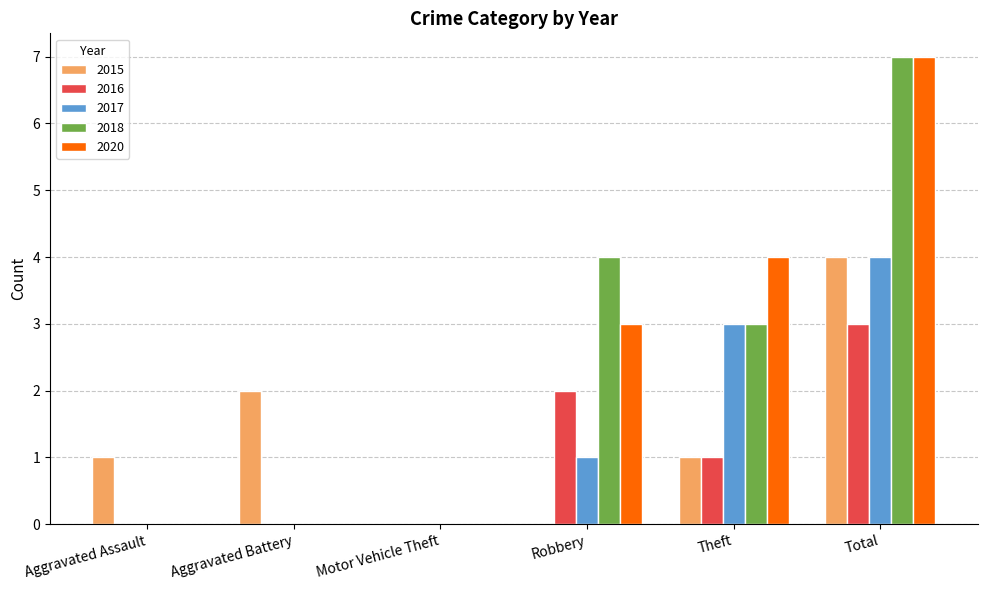

Is it true that 2015 equals 1 at Aggravated Battery?

False